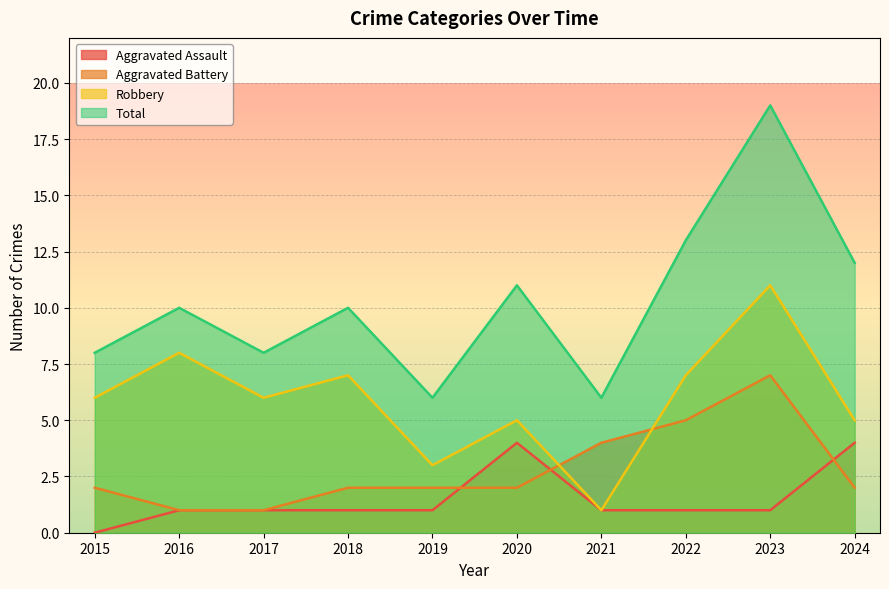

True or false: Total and Aggravated Battery cross at least once.

False